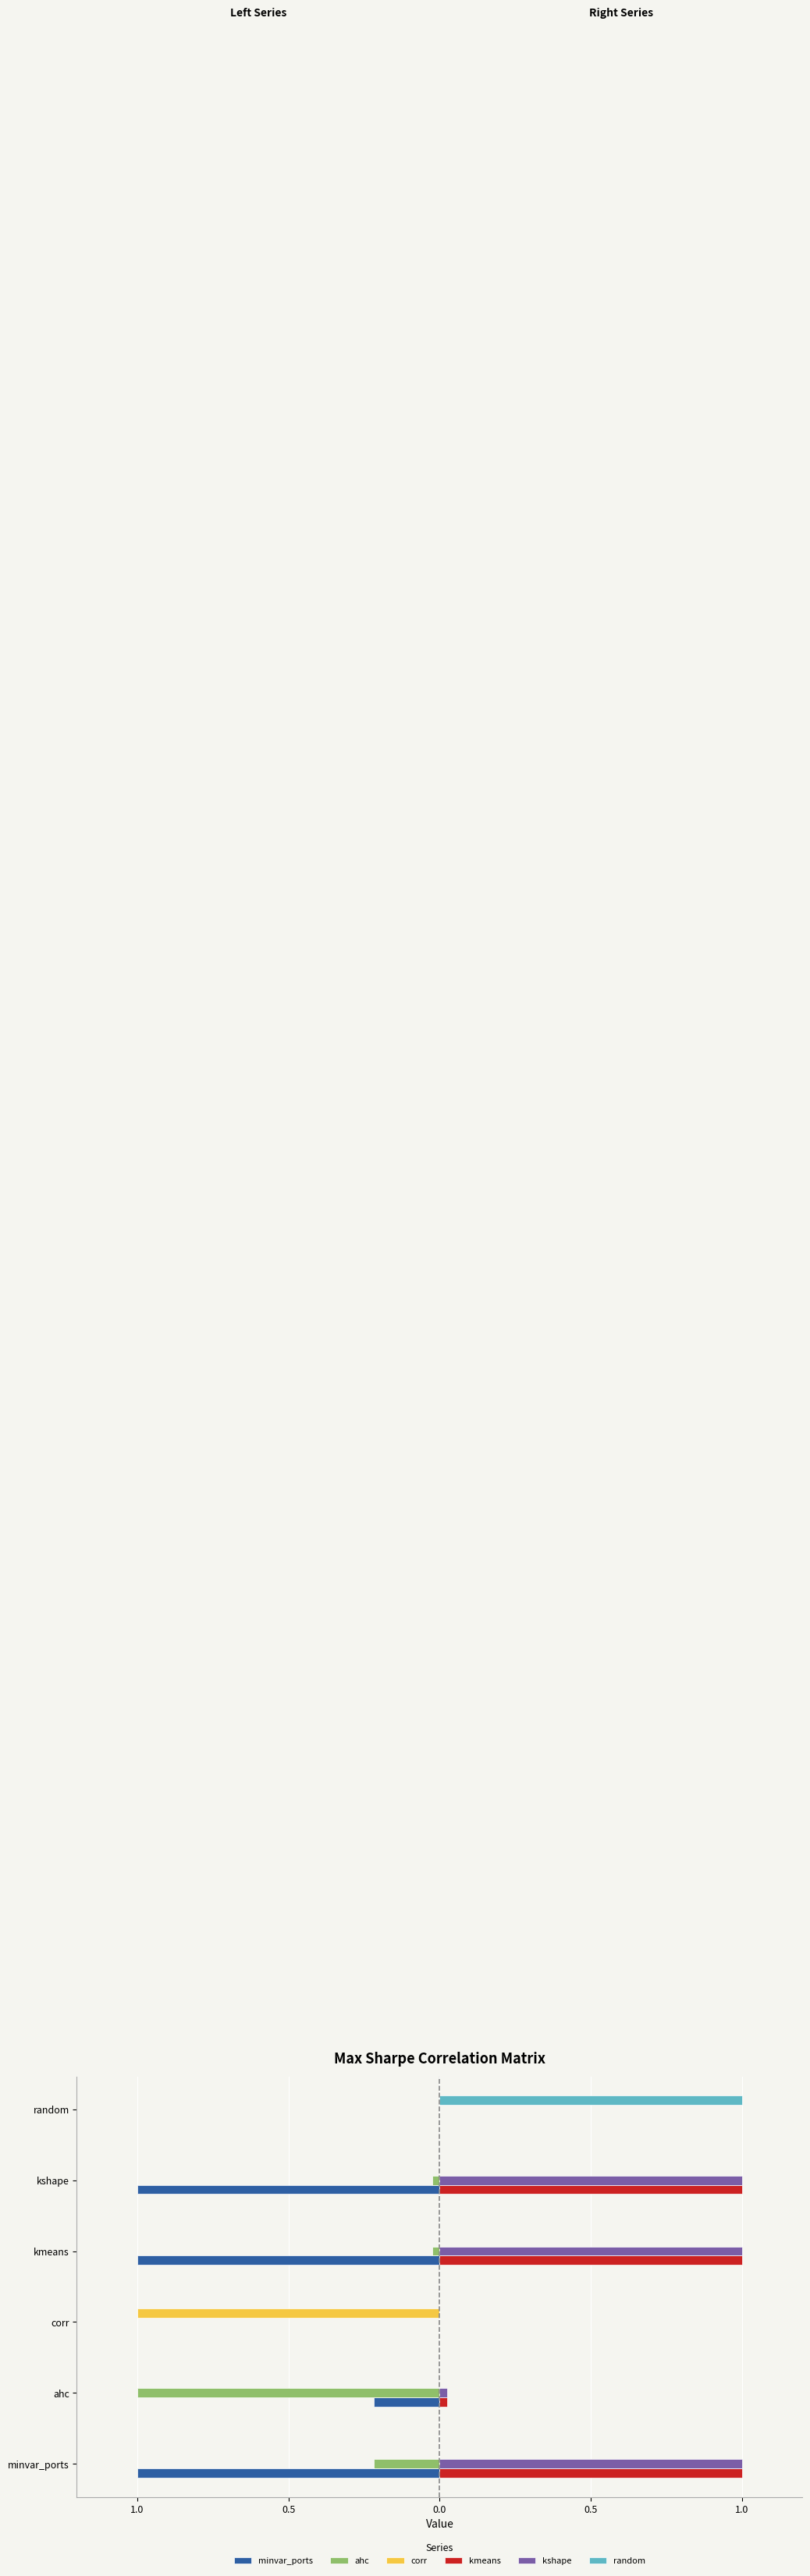

What are all the series names shown in the legend?

minvar_ports, ahc, corr, kmeans, kshape, random